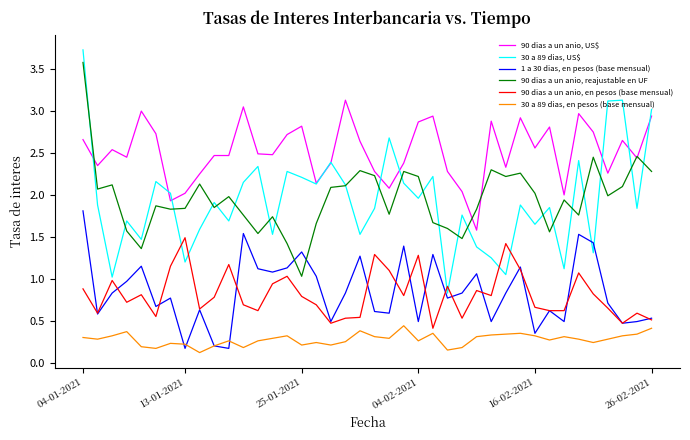

What is the minimum value for 90 dias a un anio, reajustable en UF?

1.0